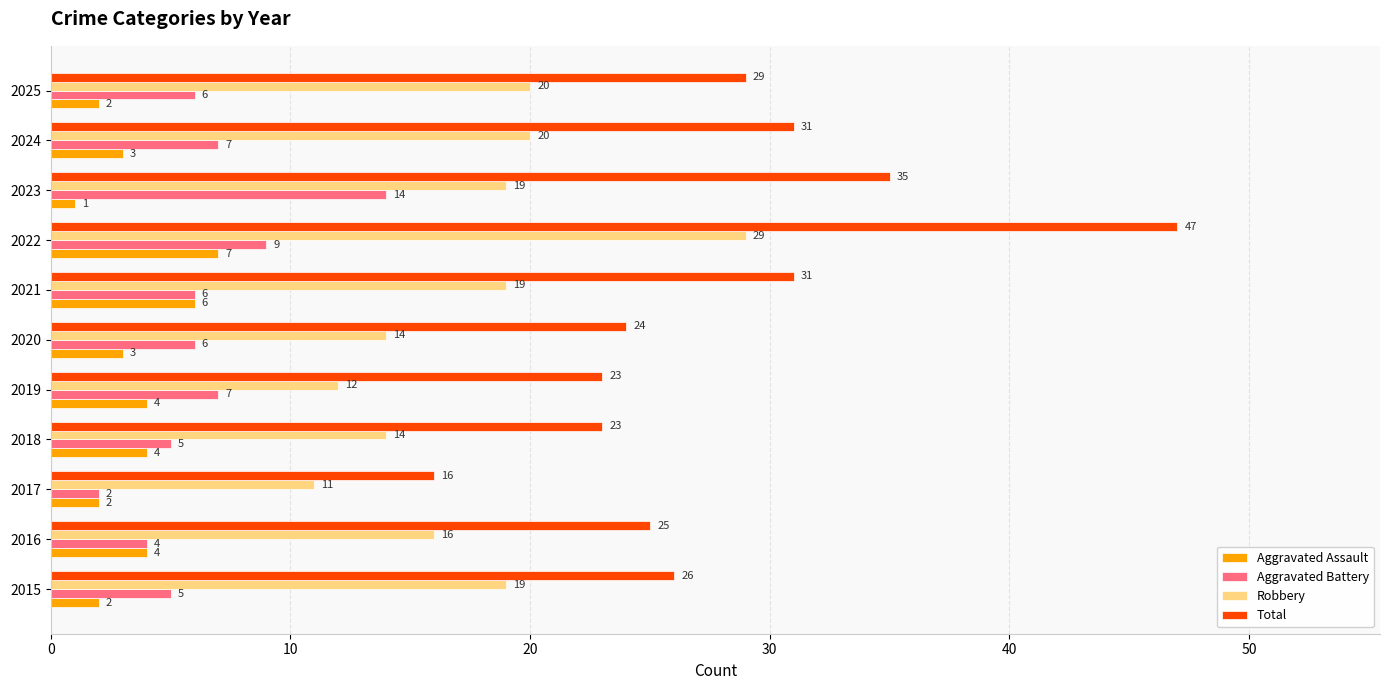

What is the total value across all series at 2020?

47